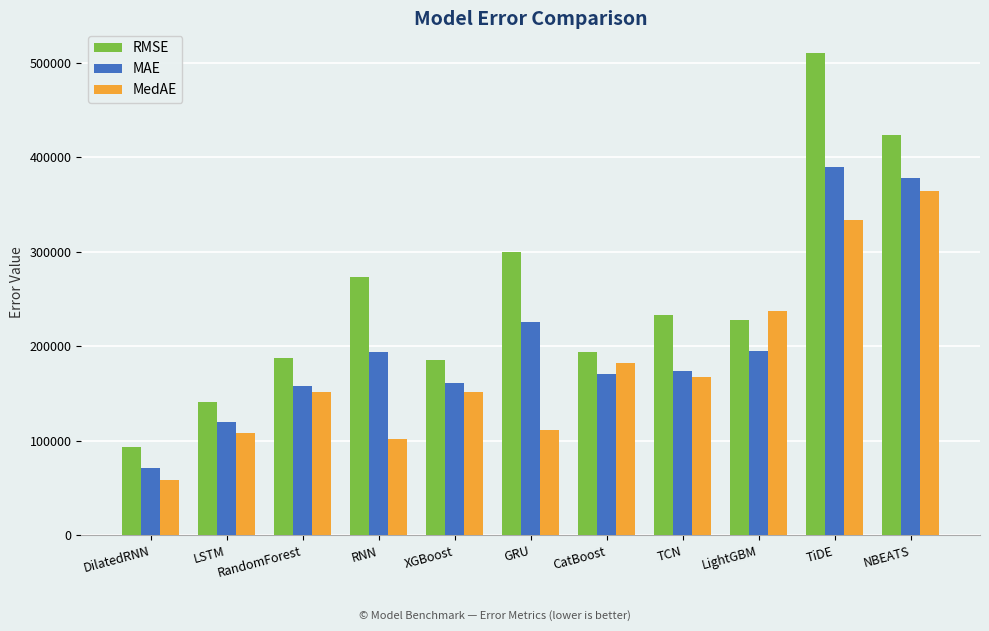

The value of MAE at CatBoost is 170679.6. True or false?

True